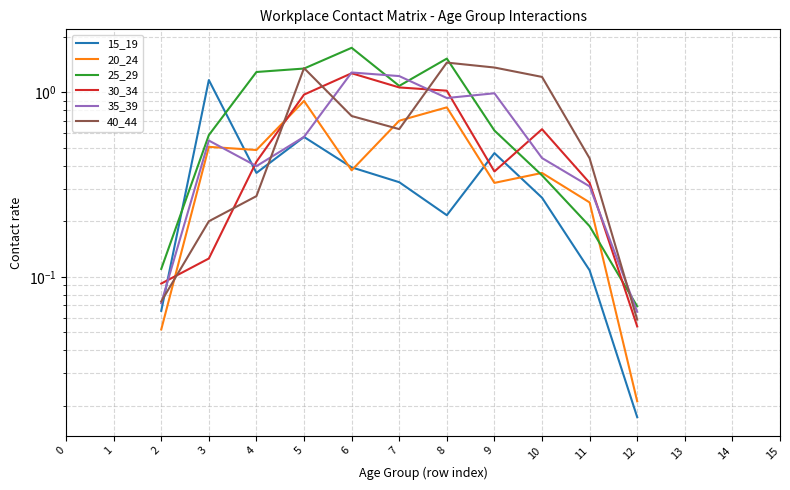

Where do 35_39 and 40_44 first cross each other?

2 and 3